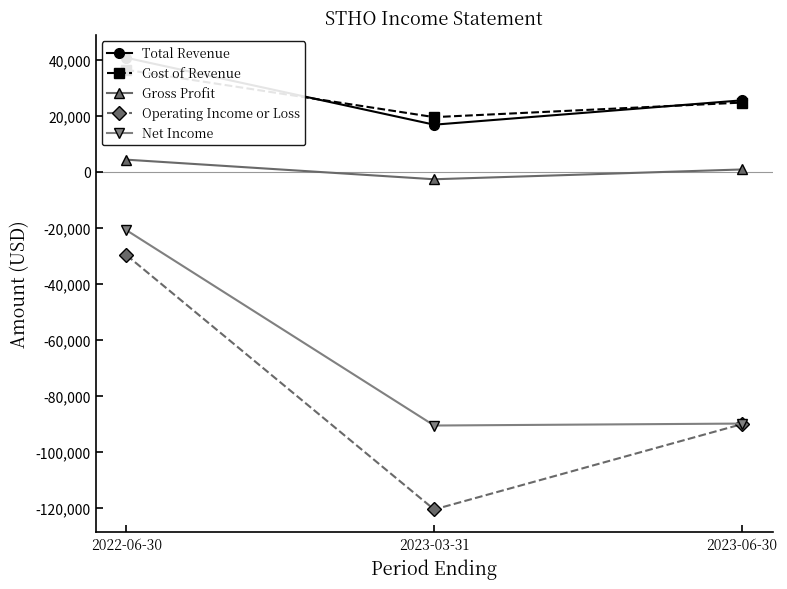

What is the approximate value of Gross Profit at 2023-06-30, to the nearest 10?

800